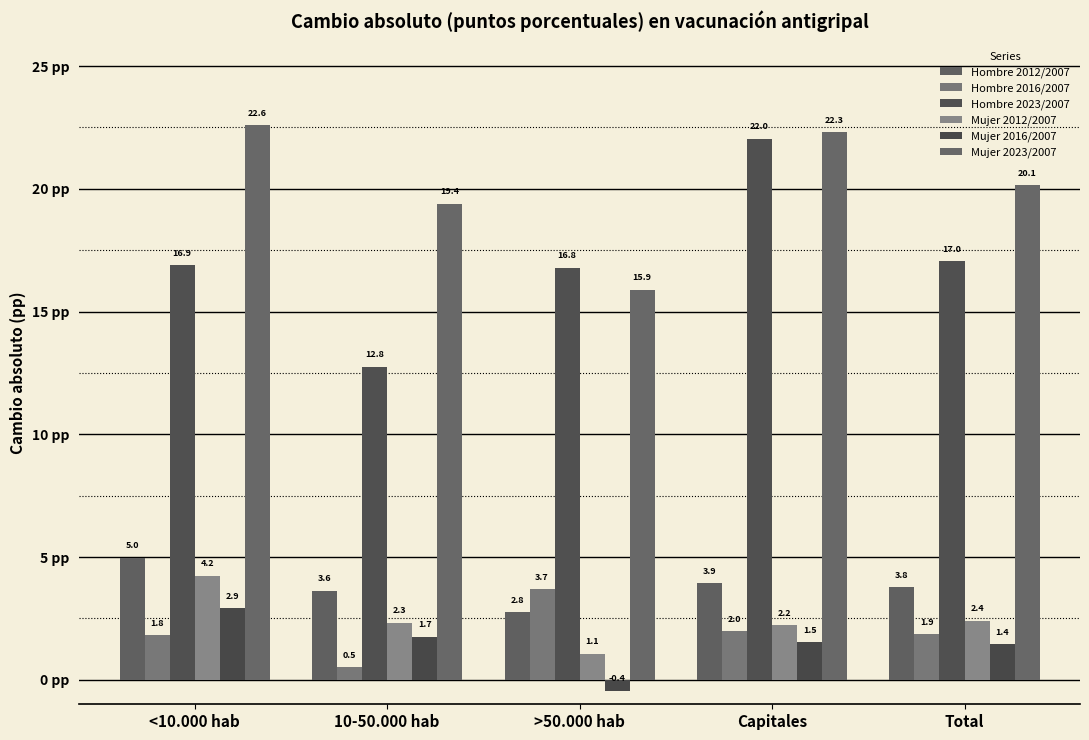

What is the approximate value of Hombre 2023/2007 at Total?

17.0